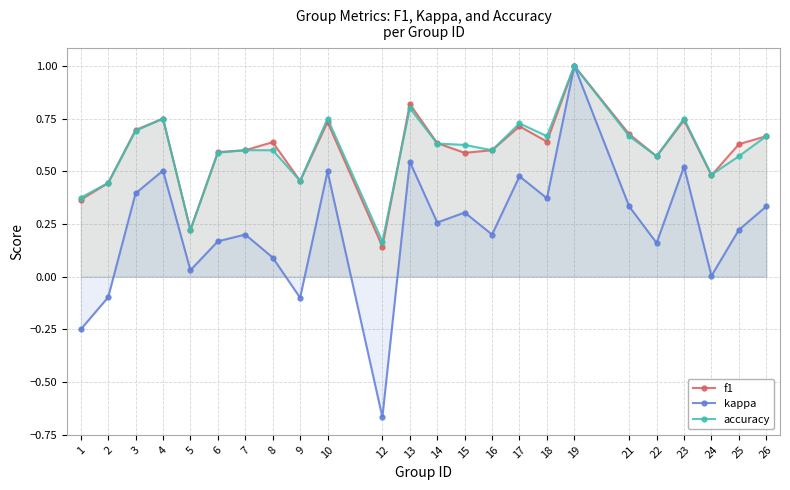

What is the value of the kappa point at the 23rd from the left?

0.2